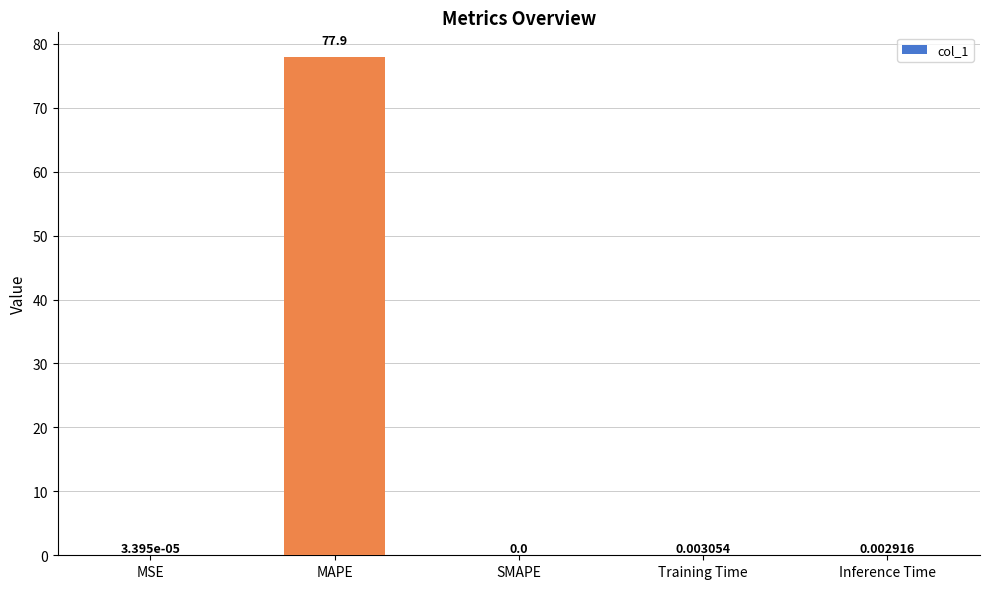

How many values are above zero?

4